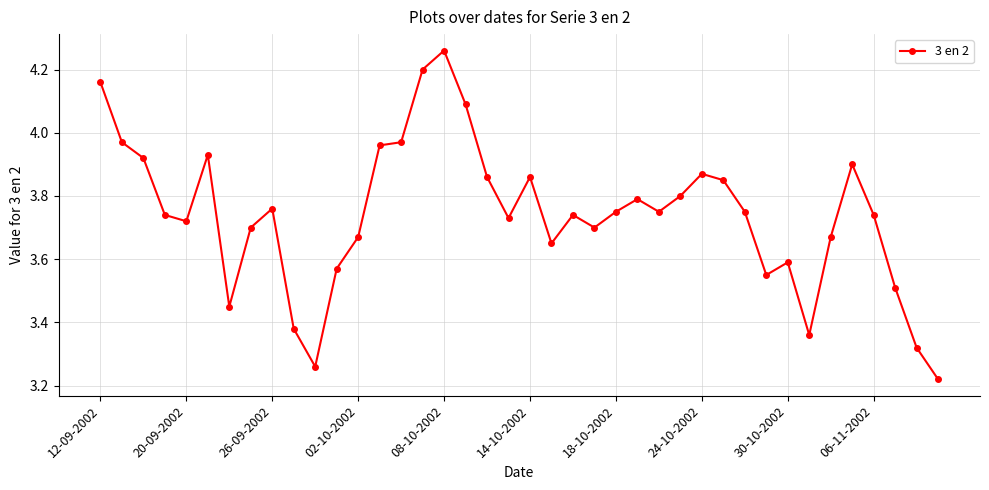

What is the sum of all values?

149.7